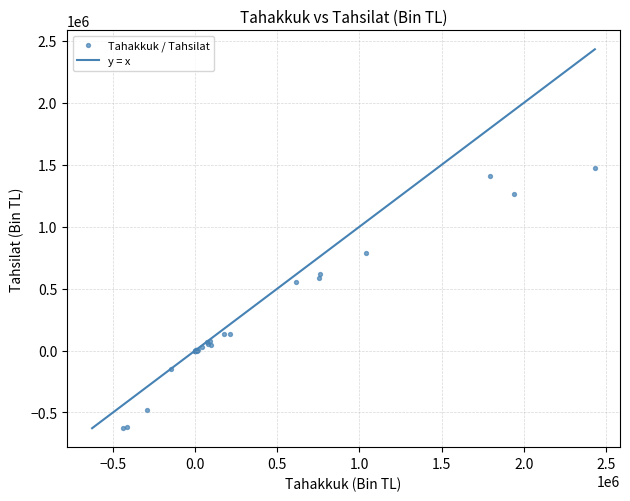

What Y value in the scatter plot is closest to 424475?

549965.0